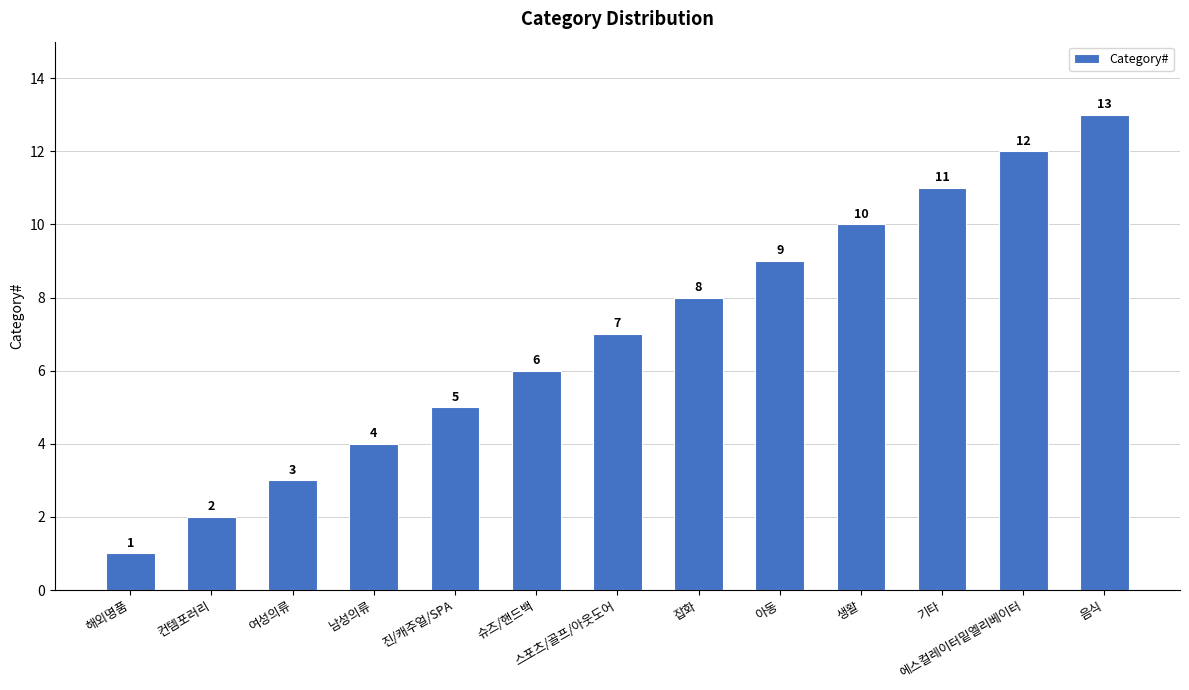

What is the minimum value shown in the chart?

1